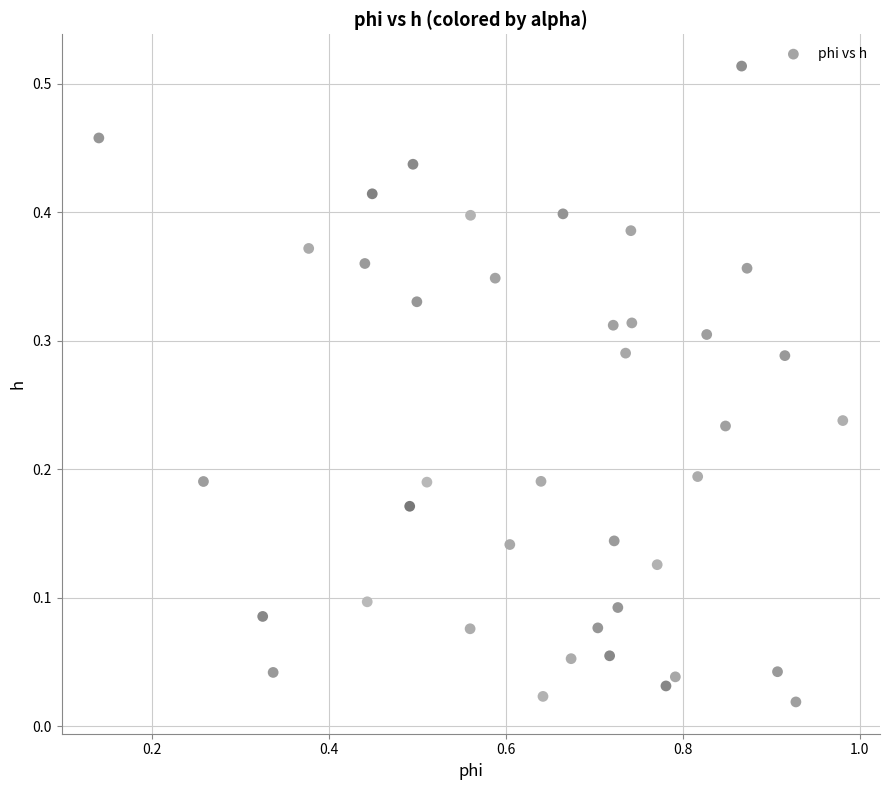

What is the range of X values (max minus min)?

0.8